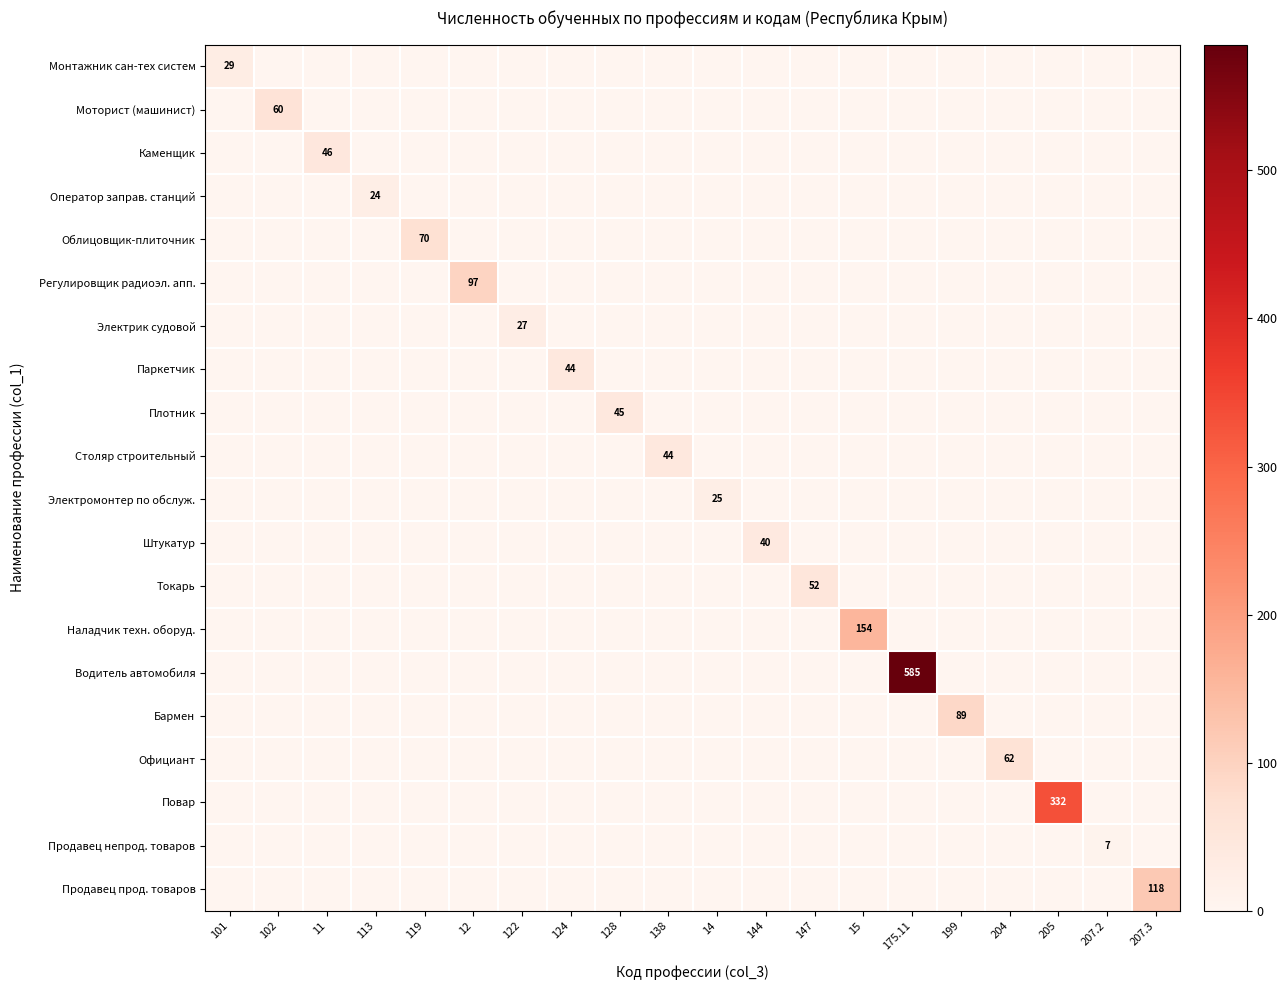

At which label is Повар closest to 166?

101